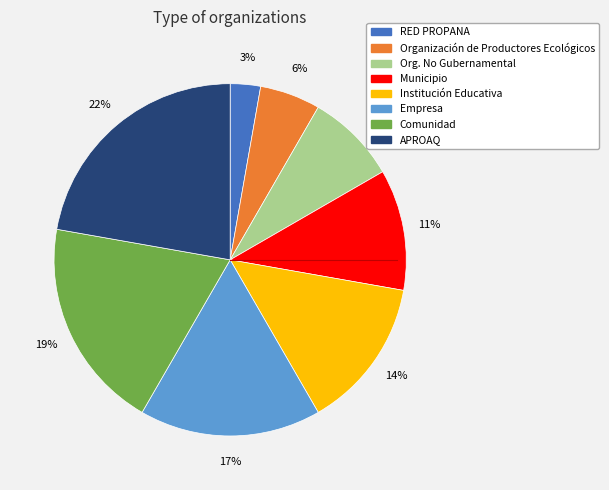

To the nearest percent, what is the combined percentage of Empresa and APROAQ?

39%